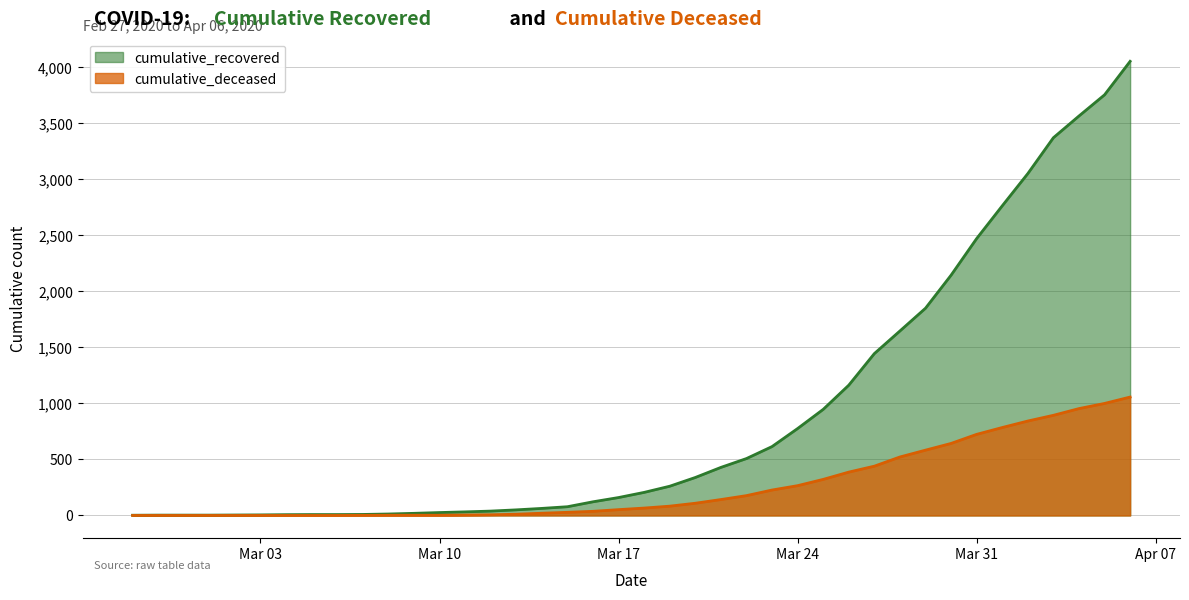

True or false: cumulative_deceased and cumulative_recovered cross at least once.

False